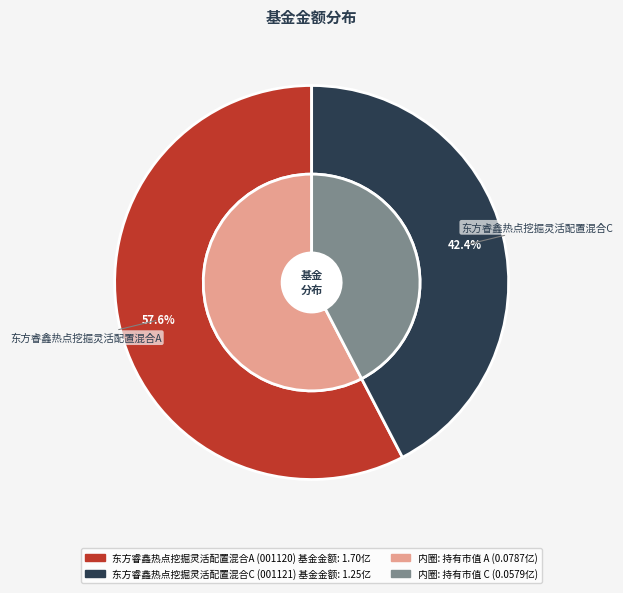

Which has a higher value, 东方睿鑫热点挖掘灵活配置混合C or 东方睿鑫热点挖掘灵活配置混合A?

东方睿鑫热点挖掘灵活配置混合A